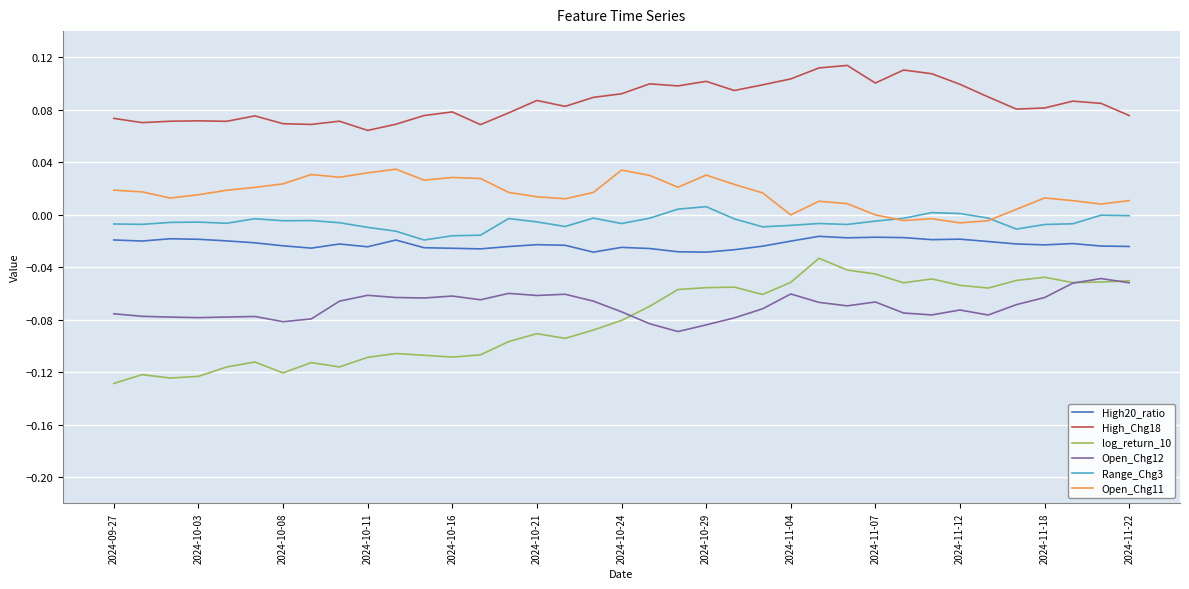

True or false: High_Chg18 has more than 0 points higher than both neighbors.

True